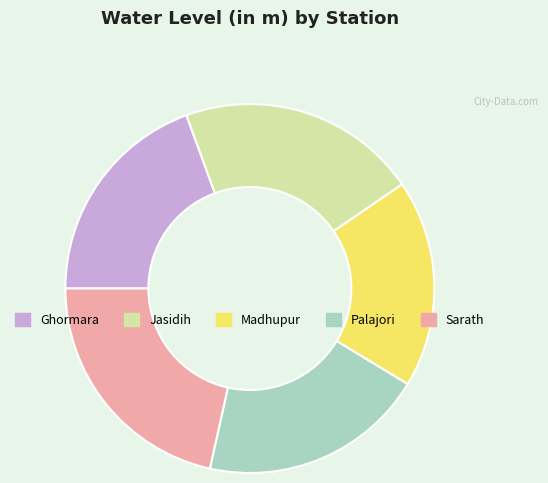

Which slice is the smallest?

Madhupur